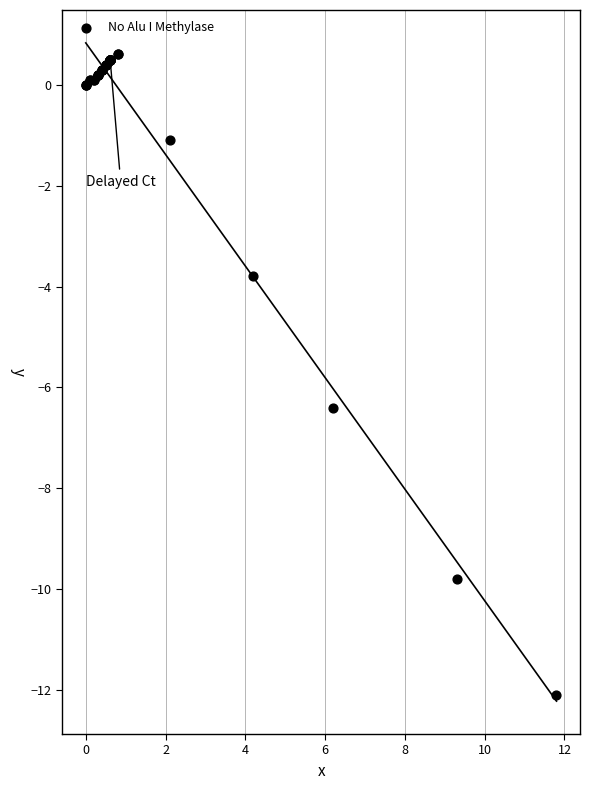

What Y value in the scatter plot is closest to -5?

-3.8